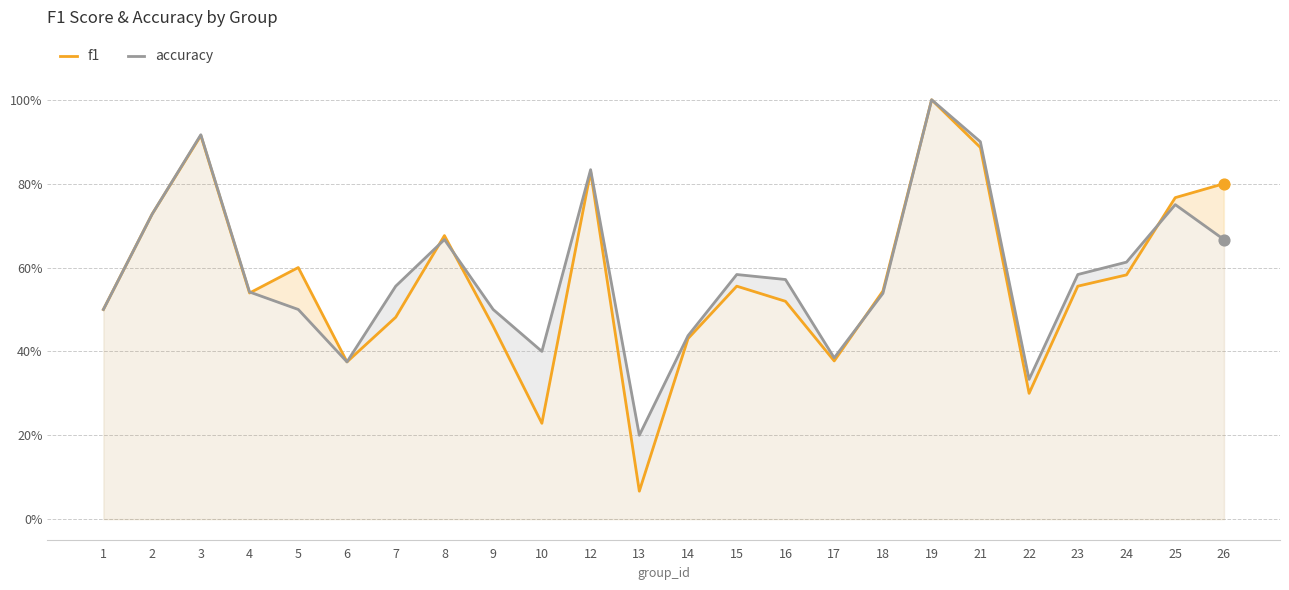

At how many categories does at least one series exceed 0?

24